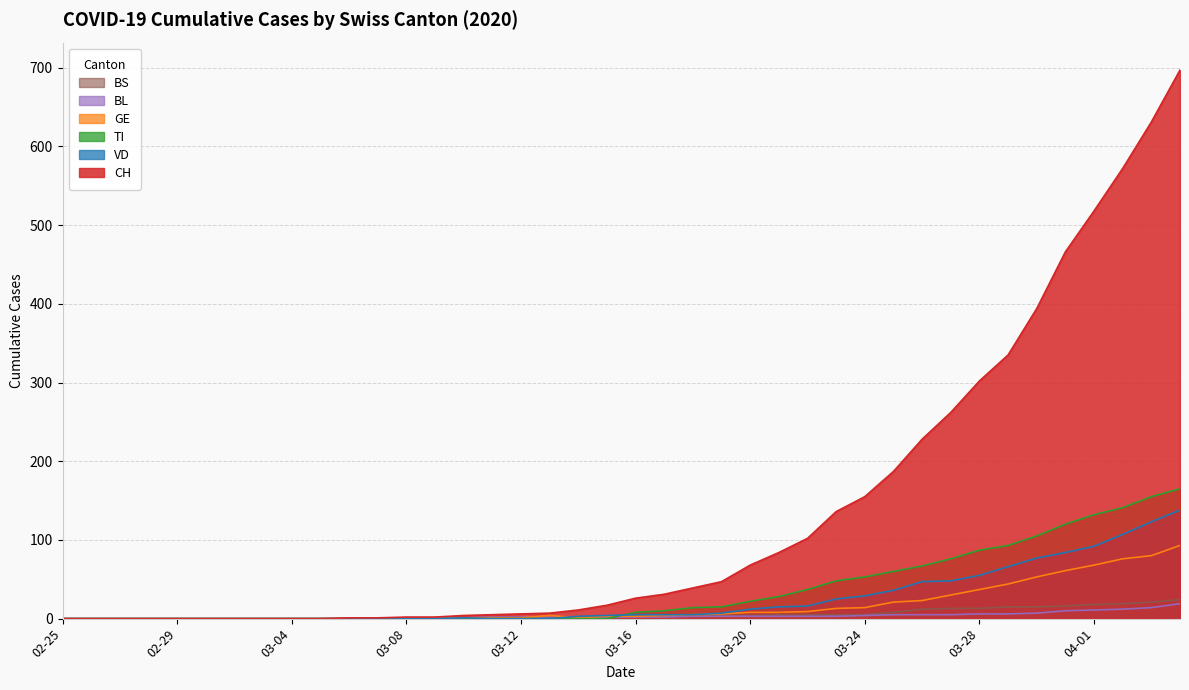

Rank the categories by BS value from highest to lowest.

04-04, 04-03, 04-02, 04-01, 03-31, 03-29, 03-30, 03-27, 03-28, 03-26, 03-25, 03-21, 03-22, 03-23, 03-24, 03-16, 03-17, 03-18, 03-19, 03-20, 03-12, 03-13, 03-14, 02-25, 02-26, 02-27, 02-28, 02-29, 03-01, 03-02, 03-03, 03-04, 03-05, 03-06, 03-07, 03-08, 03-09, 03-10, 03-11, 03-15